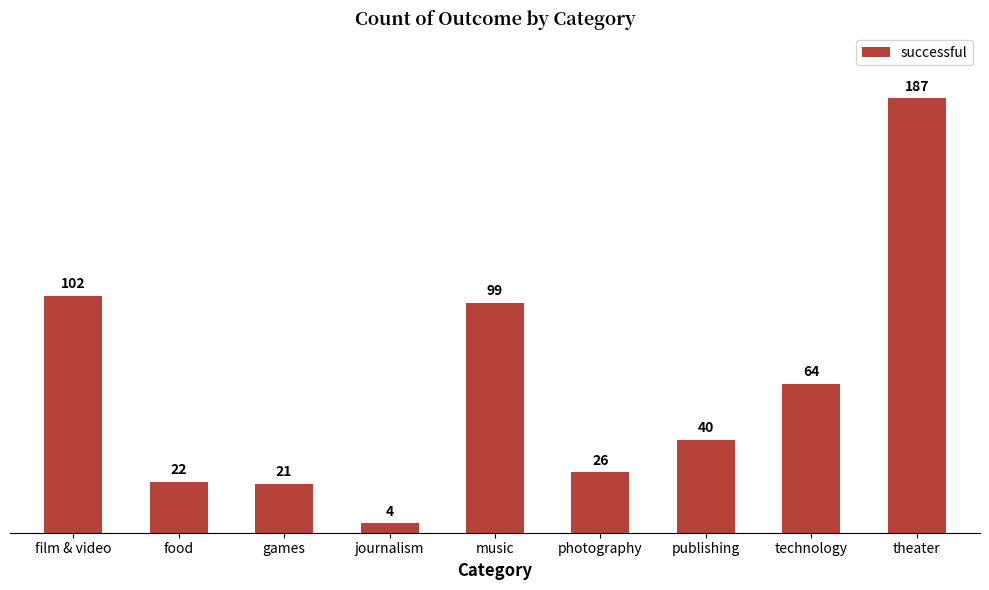

What is the sum of all values?

565